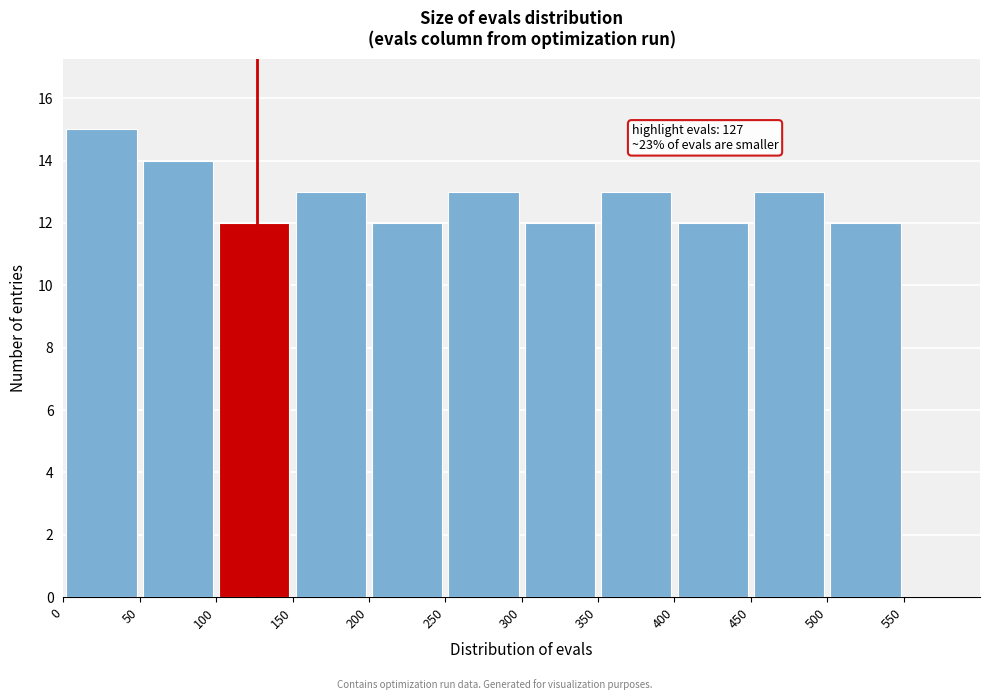

Which range on the x-axis has the tallest bar?

0 to 50